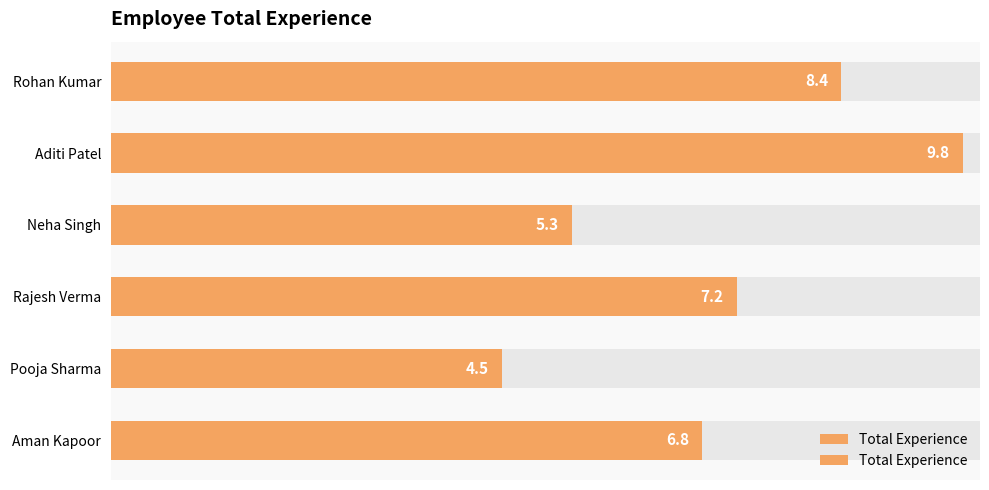

What is the average value?

7.0